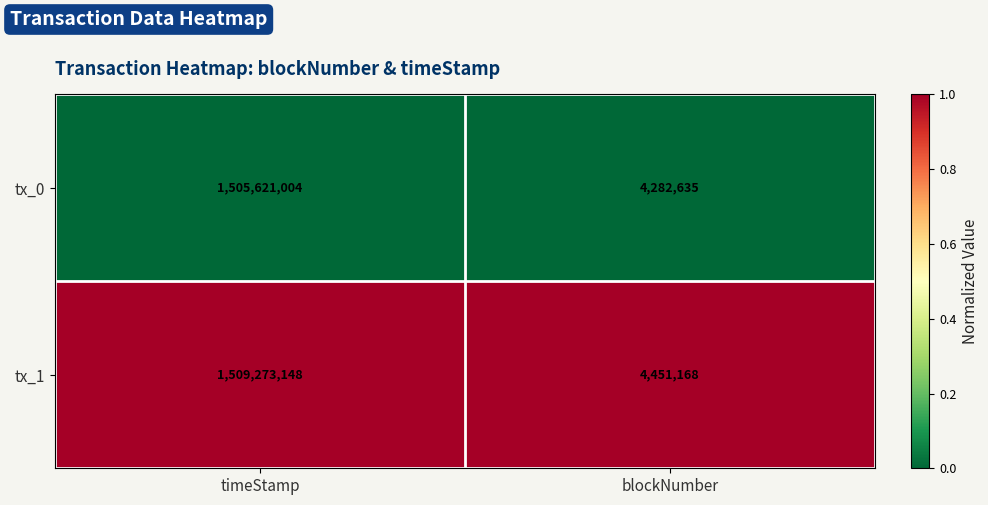

How many data points does each series have?

2